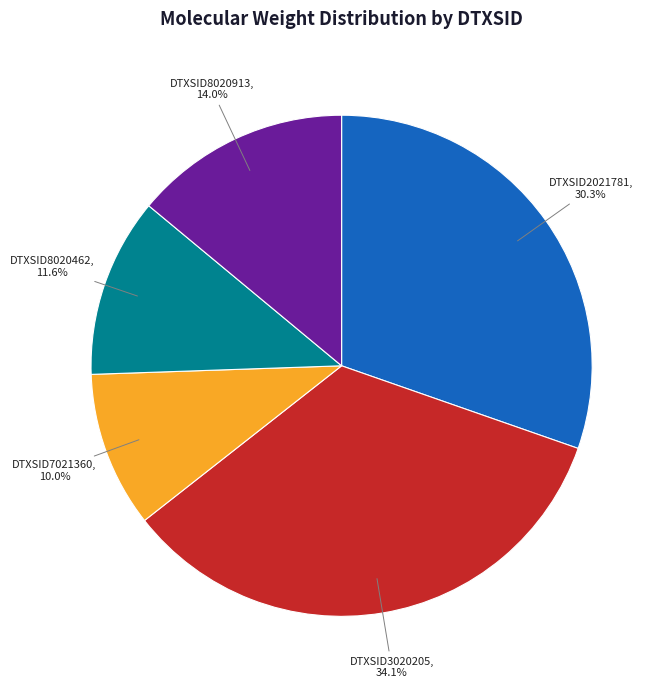

Is there a majority slice in this chart?

No